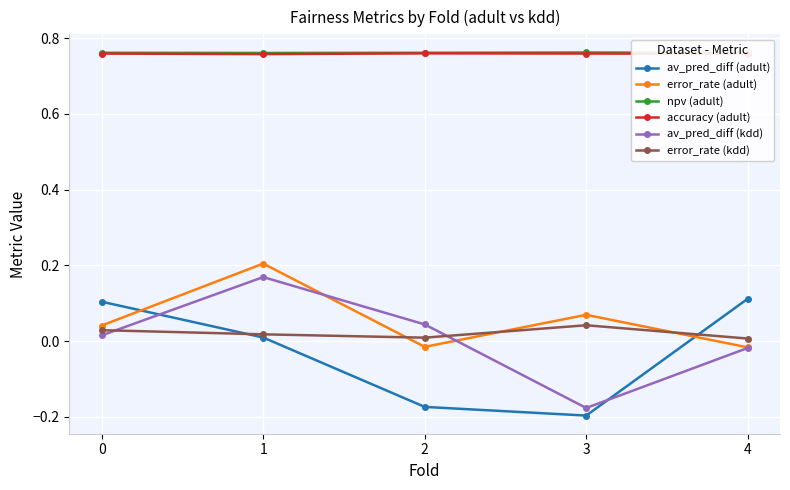

Where is the first local minimum for av_pred_diff (adult)?

3